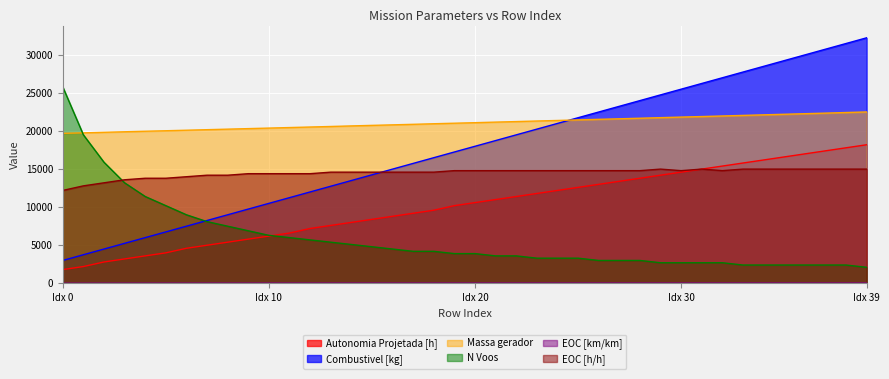

True or false: Massa gerador and Autonomia Projetada [h] cross at least once.

False